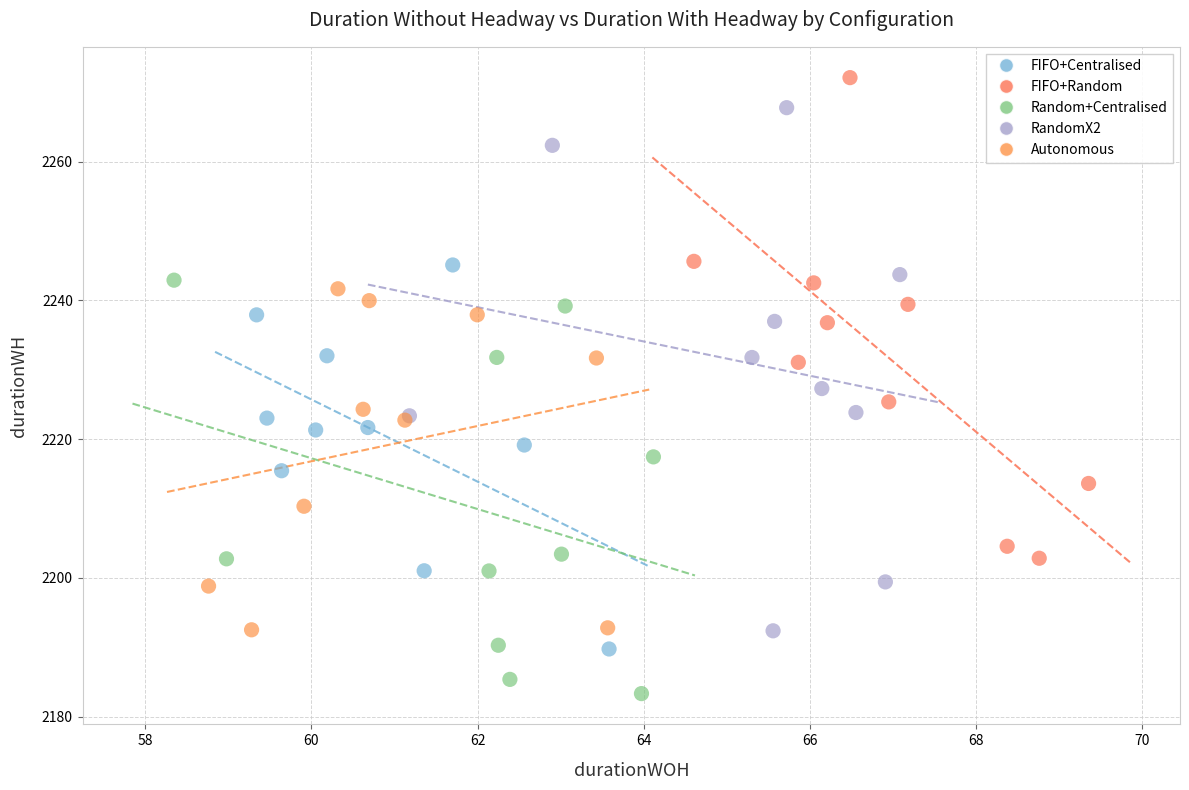

Which series reaches the minimum Y coordinate?

Random+Centralised